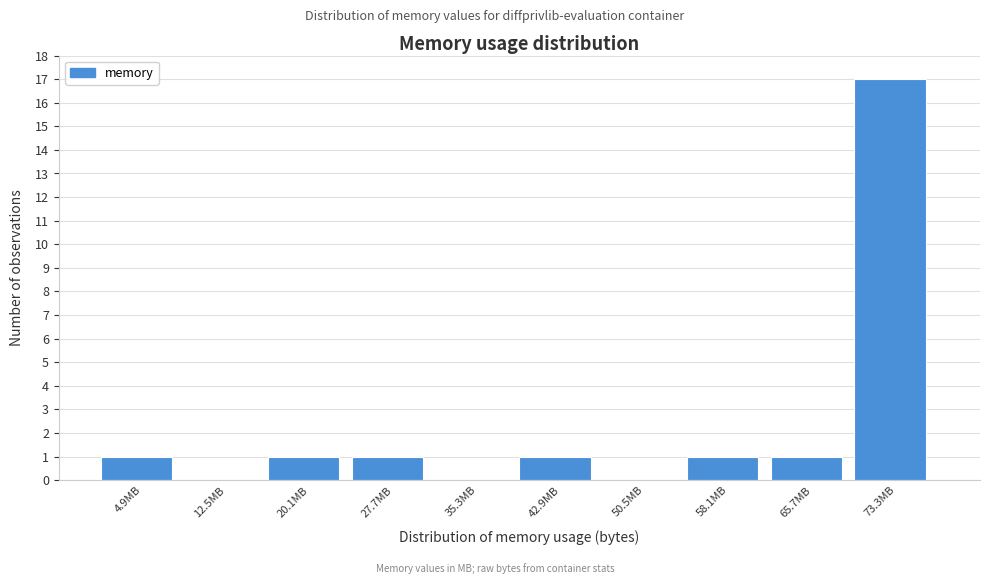

Reading left to right, transcribe all the data shown in this chart.

4.9MB=1	12.5MB=0	20.1MB=1	27.7MB=1	35.3MB=0	42.9MB=1	50.5MB=0	58.1MB=1	65.7MB=1	73.3MB=17